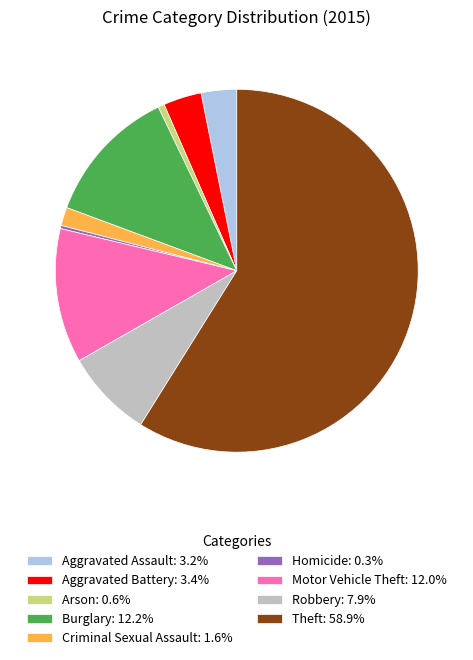

Do Homicide: 0.3% and Motor Vehicle Theft: 12.0% together represent more than half of the pie?

No